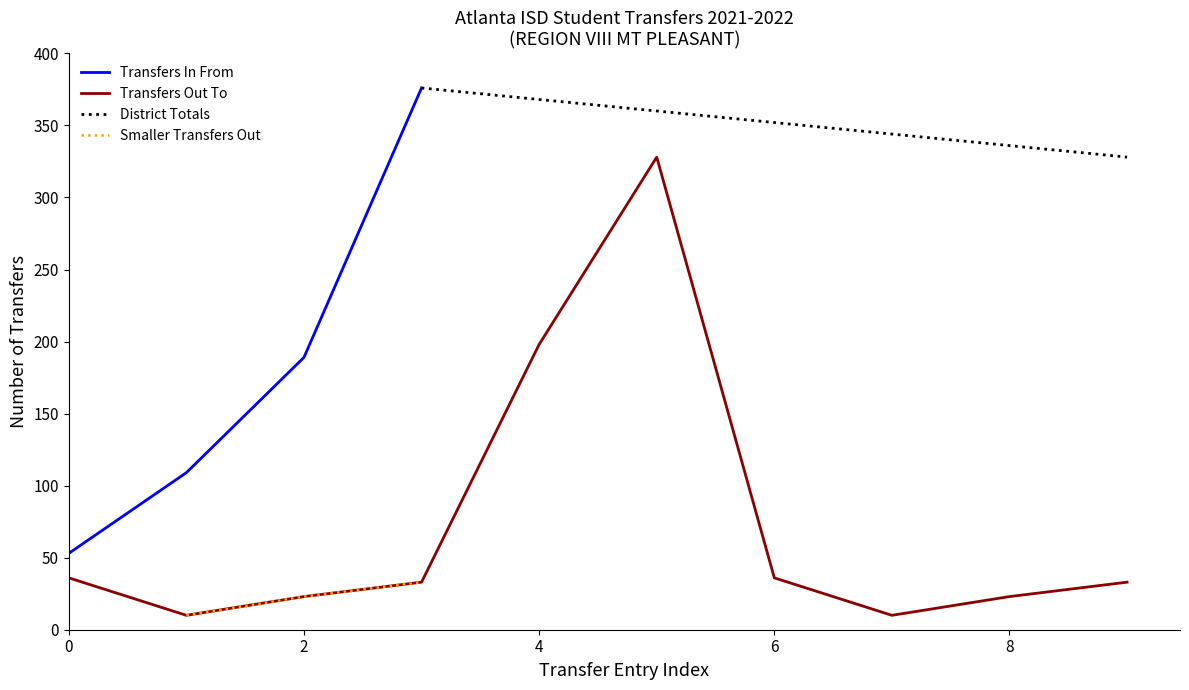

Does the chart display data point markers on the line(s)?

No